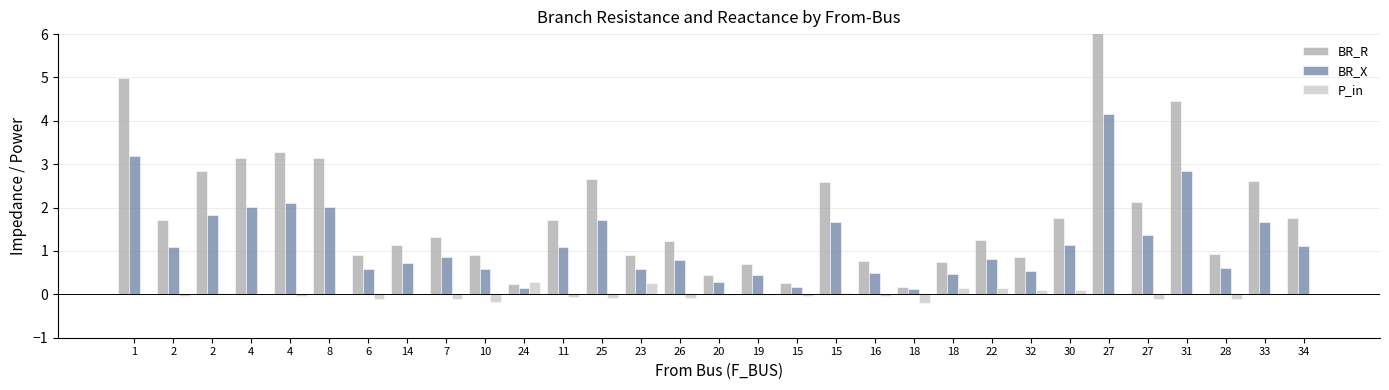

Reading left to right, extract all data points from this chart.

BR_R: 1=5.0	2=1.7	2=2.8	4=3.2	4=3.3	8=3.1	6=0.9	14=1.1	7=1.3	10=0.9	24=0.2	11=1.7	25=2.7	23=0.9	26=1.2	20=0.4	19=0.7	15=0.3	15=2.6	16=0.8	18=0.2	18=0.7	22=1.3	32=0.9	30=1.8	27=6.5	27=2.1	31=4.5	28=0.9	33=2.6	34=1.8
BR_X: 1=3.2	2=1.1	2=1.8	4=2.0	4=2.1	8=2.0	6=0.6	14=0.7	7=0.9	10=0.6	24=0.2	11=1.1	25=1.7	23=0.6	26=0.8	20=0.3	19=0.4	15=0.2	15=1.7	16=0.5	18=0.1	18=0.5	22=0.8	32=0.5	30=1.1	27=4.2	27=1.4	31=2.8	28=0.6	33=1.7	34=1.1
P_in: 1=-0.0	2=-0.0	2=0.0	4=0.0	4=-0.0	8=0.0	6=-0.1	14=0.0	7=-0.1	10=-0.2	24=0.3	11=-0.1	25=-0.1	23=0.3	26=-0.1	20=-0.0	19=-0.0	15=-0.0	15=0.0	16=-0.0	18=-0.2	18=0.2	22=0.1	32=0.1	30=0.1	27=0.0	27=-0.1	31=0.0	28=-0.1	33=0.0	34=0.0